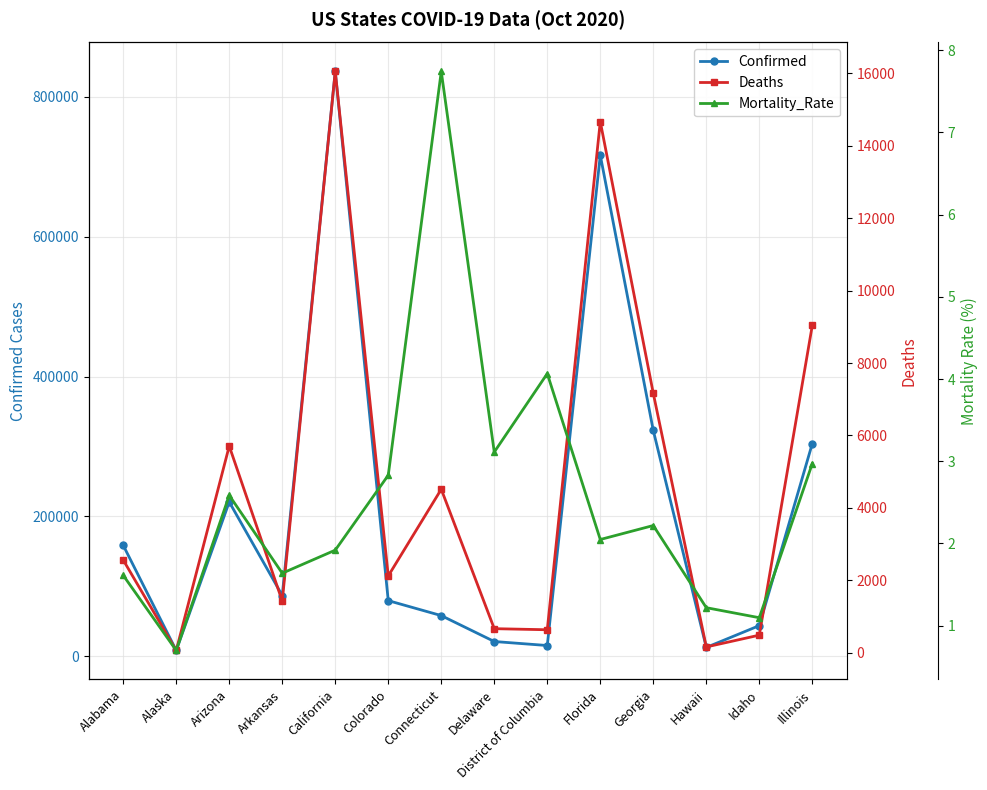

What is the sum of all Confirmed values?

2886244